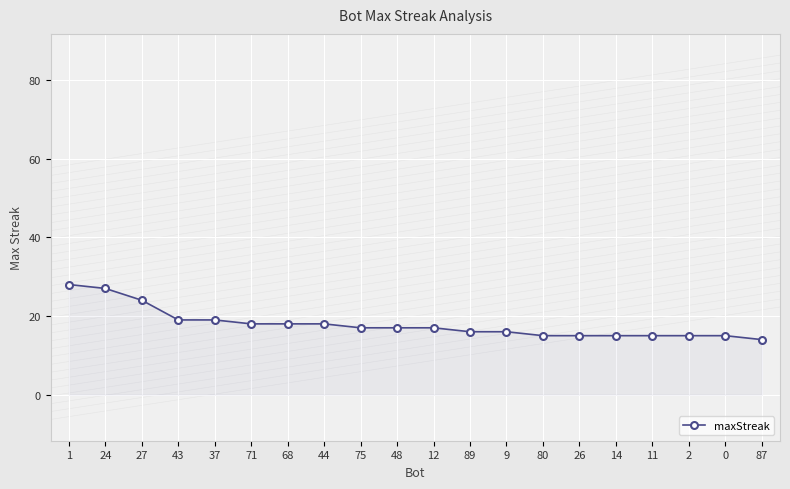

Does the chart have visible grid lines?

Yes